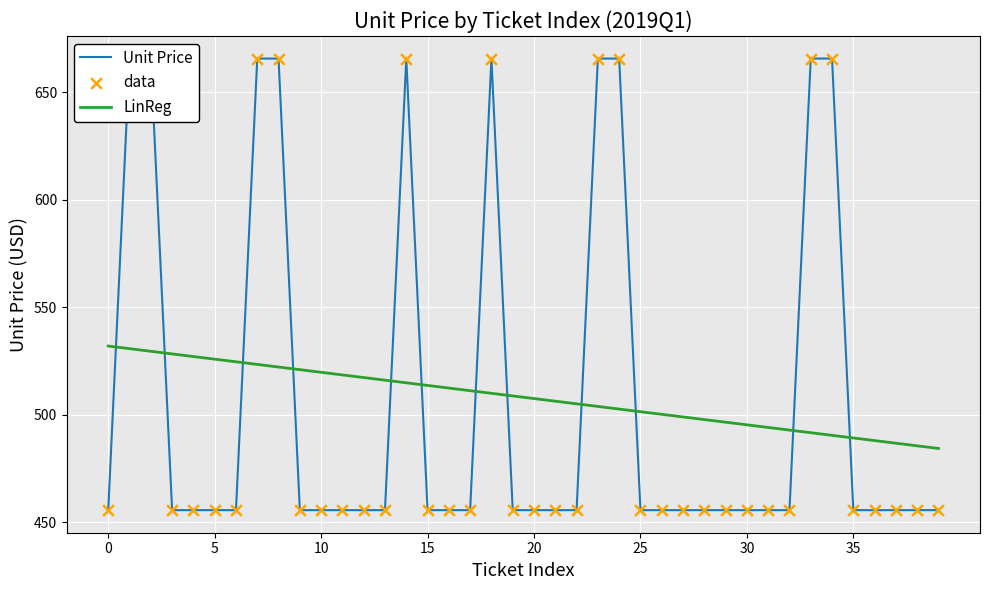

Is it true that LinReg equals 525.8 at 5?

True